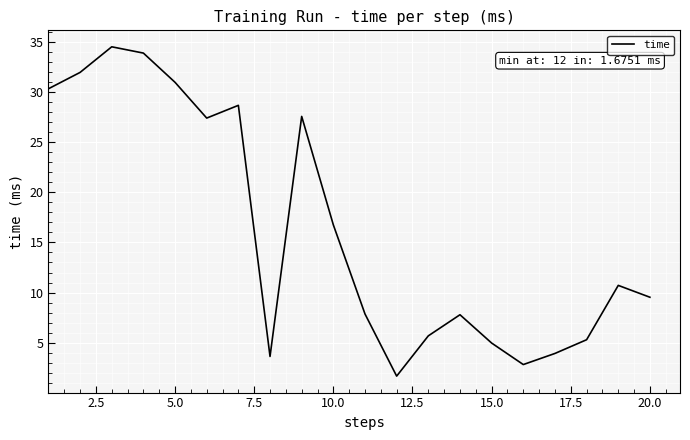

What is the smallest value displayed?

1.7